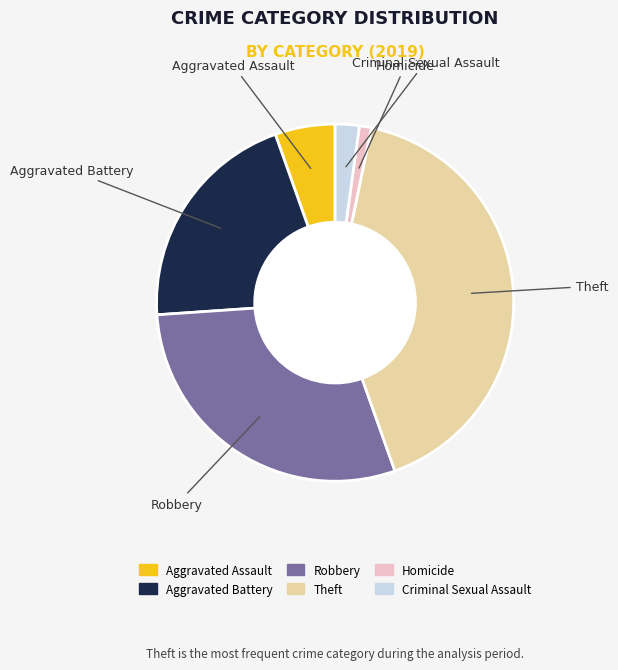

Count the number of slices in the pie.

6